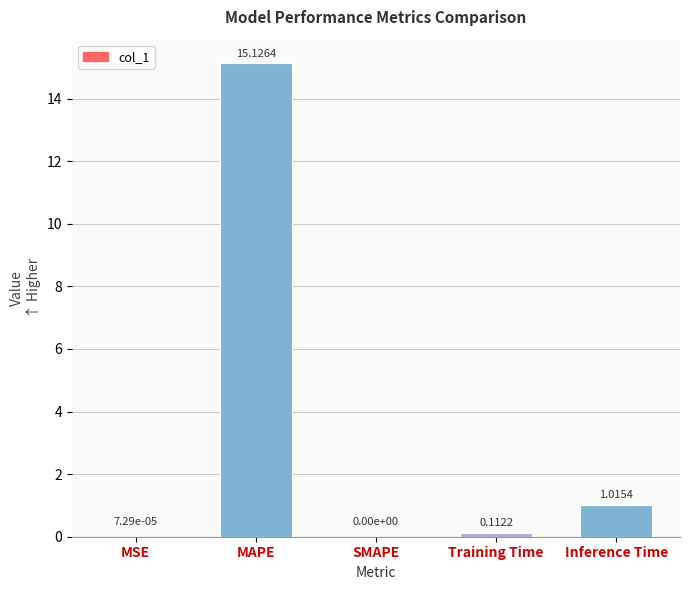

Count the number of categories in the chart.

5